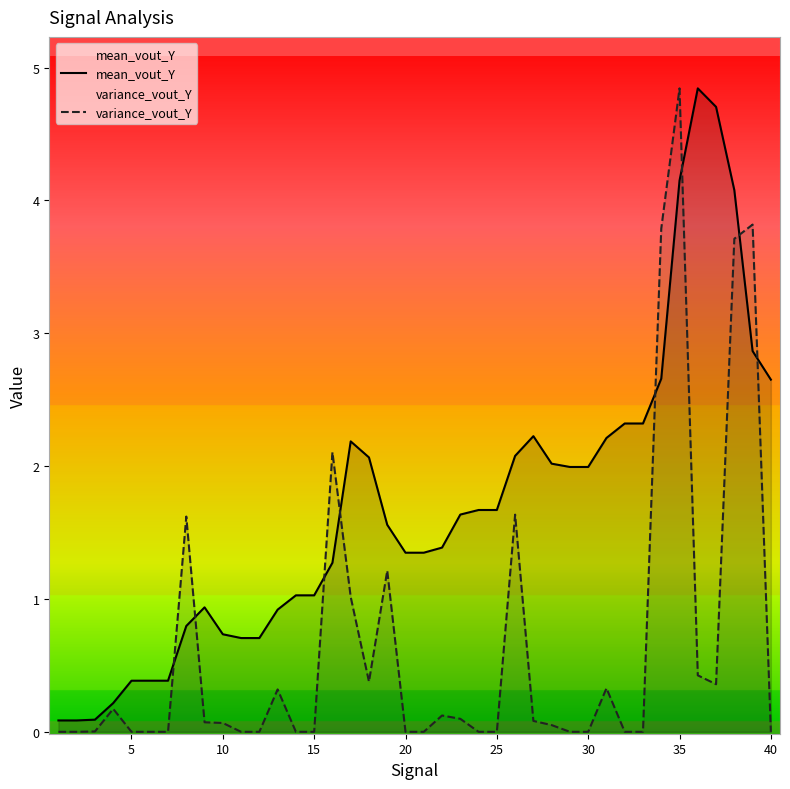

How many lines are shown in the chart?

2